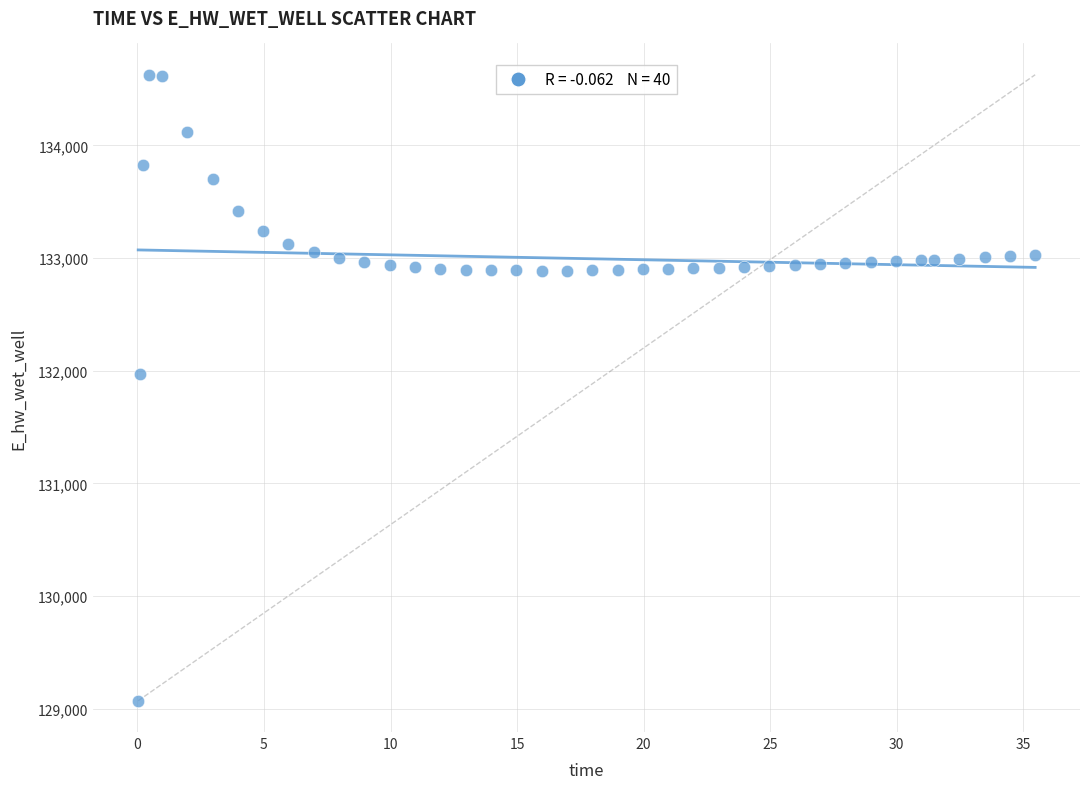

What is the range of Y values (max minus min)?

5557.7